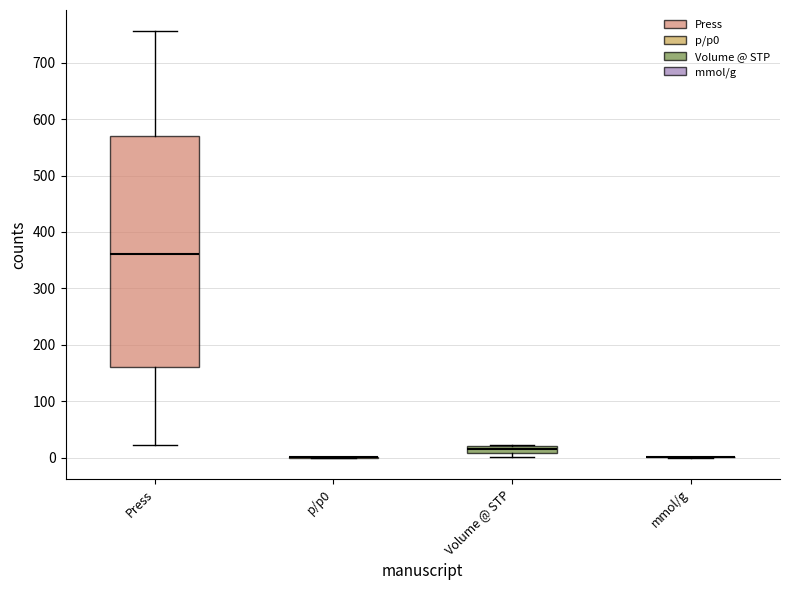

Comparing the boxes themselves (not the whiskers), which one is the tallest?

Press